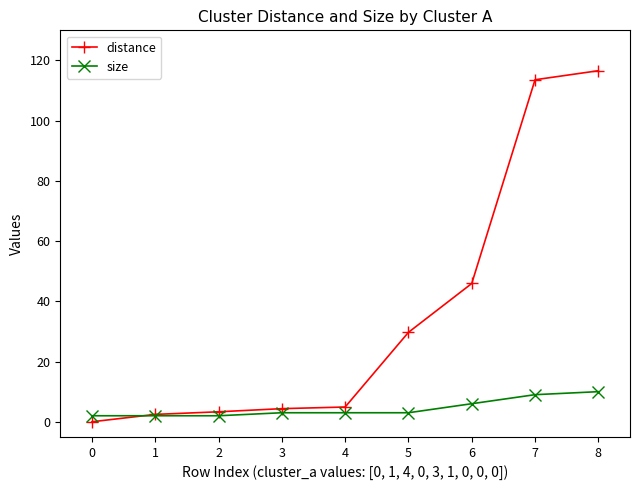

How many values in distance are above zero?

8